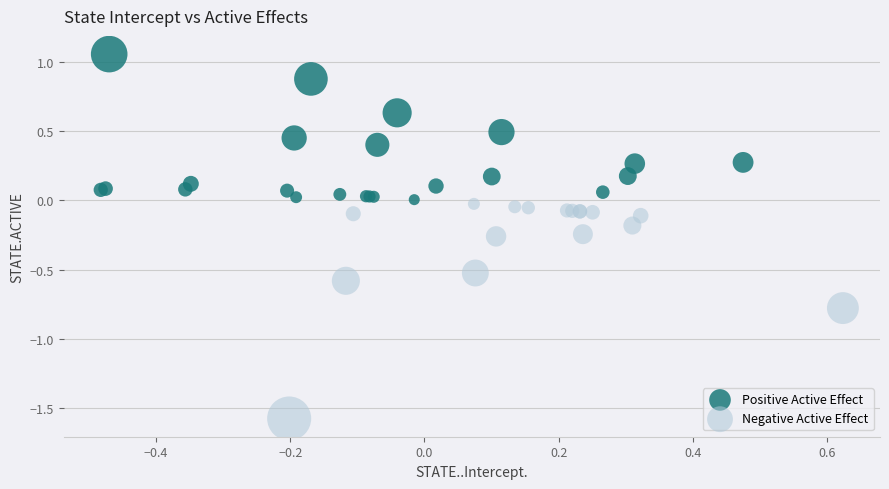

Which series has the largest Y range (max minus min)?

Negative Active Effect